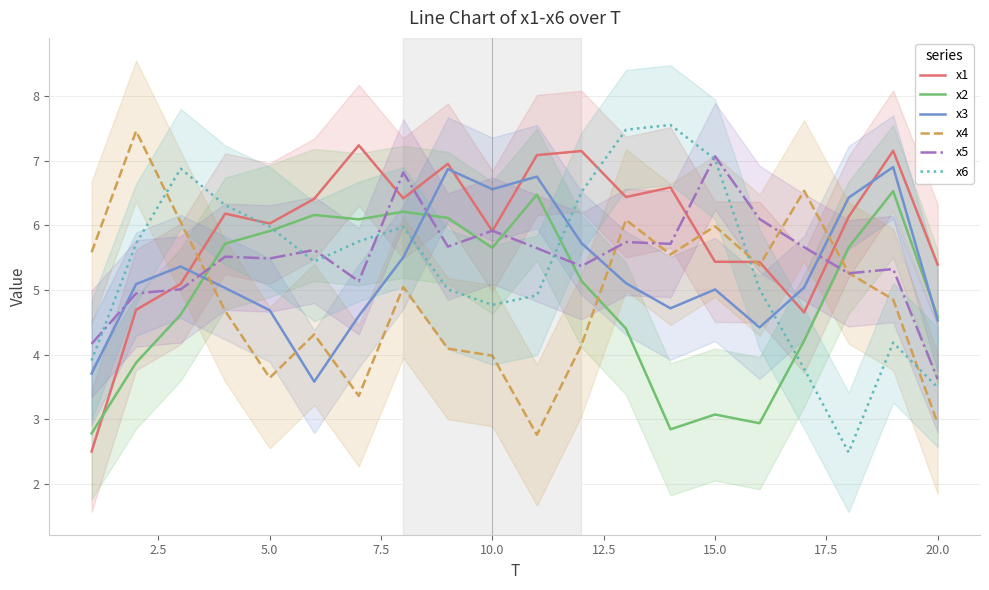

What is the lowest value of the x4 series?

2.8